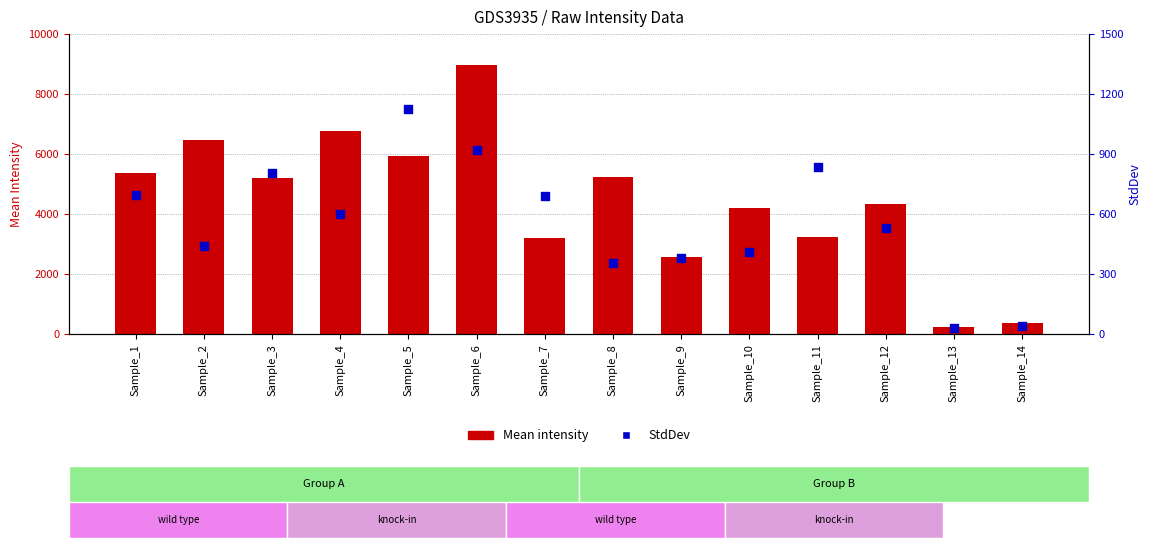

At which category is the sum across all series the highest?

Sample_6